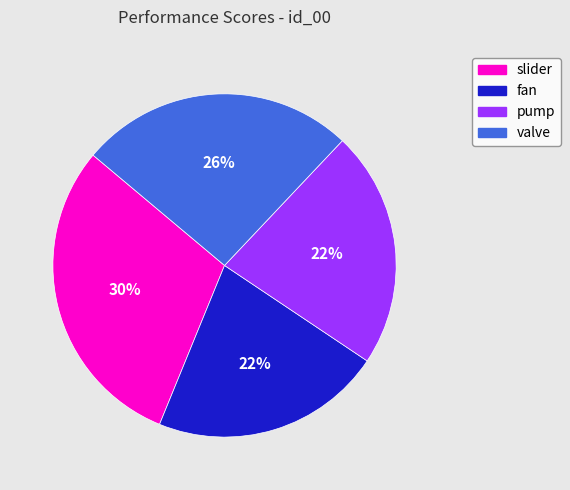

What is the largest slice in the pie chart?

slider